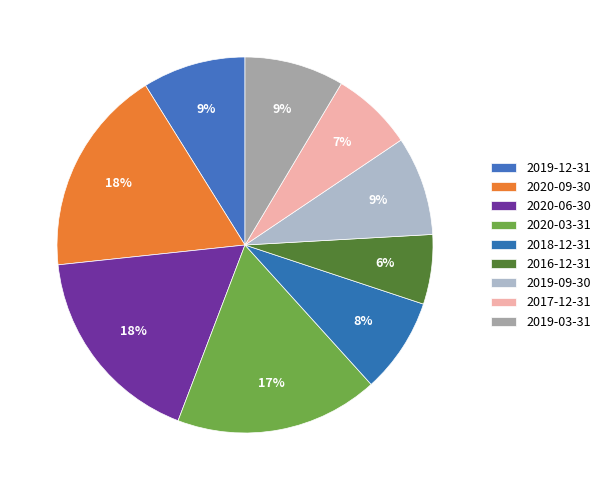

The 2018-12-31 slice represents 8% of the pie. True or false?

True